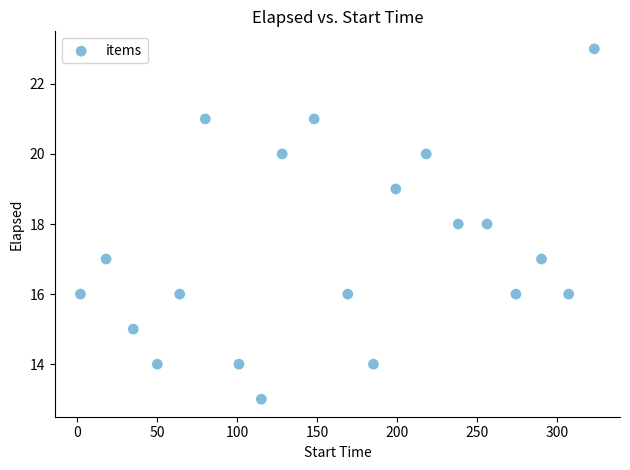

What is the range of X values (max minus min)?

321